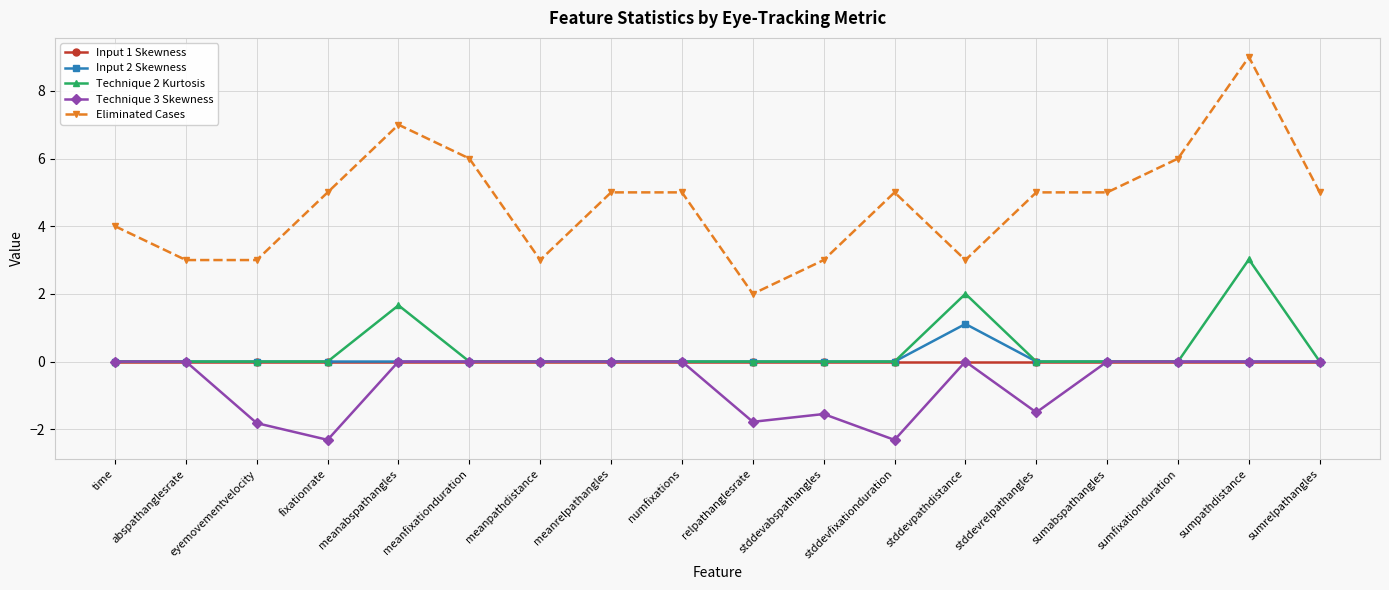

True or false: Technique 2 Kurtosis and Eliminated Cases cross at least once.

False